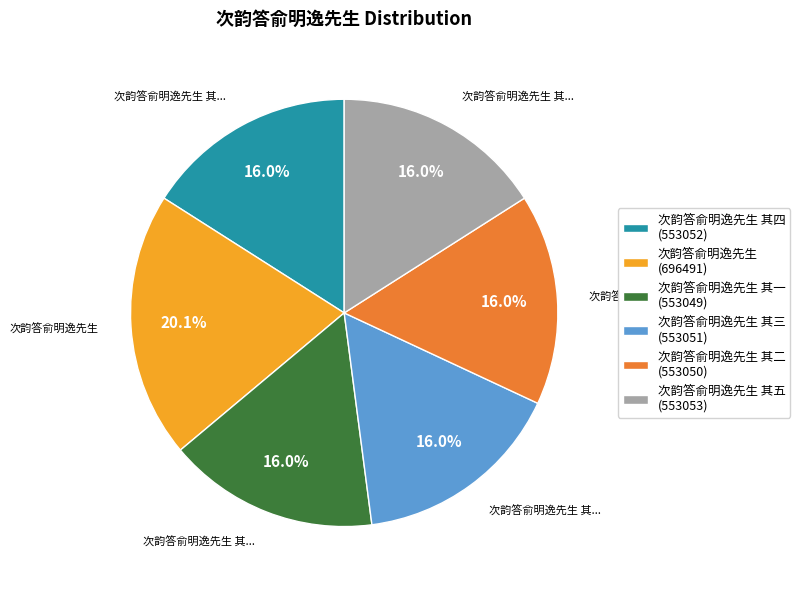

Approximately how many times larger is the value at 次韵答俞明逸先生 (696491) compared to 次韵答俞明逸先生 其一 (553049)?

1.3